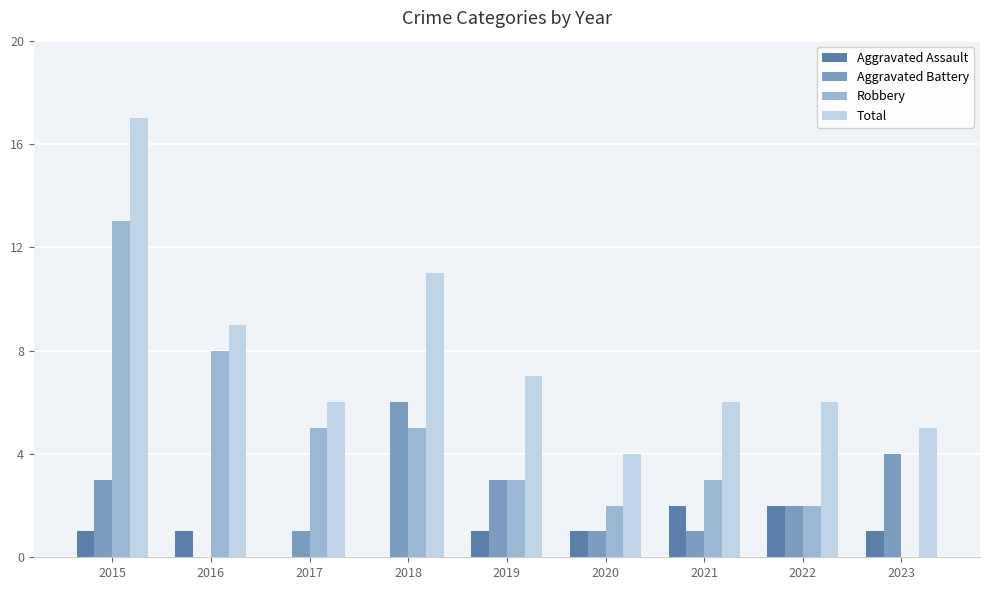

Which series changed the most between 2016 and 2021?

Robbery